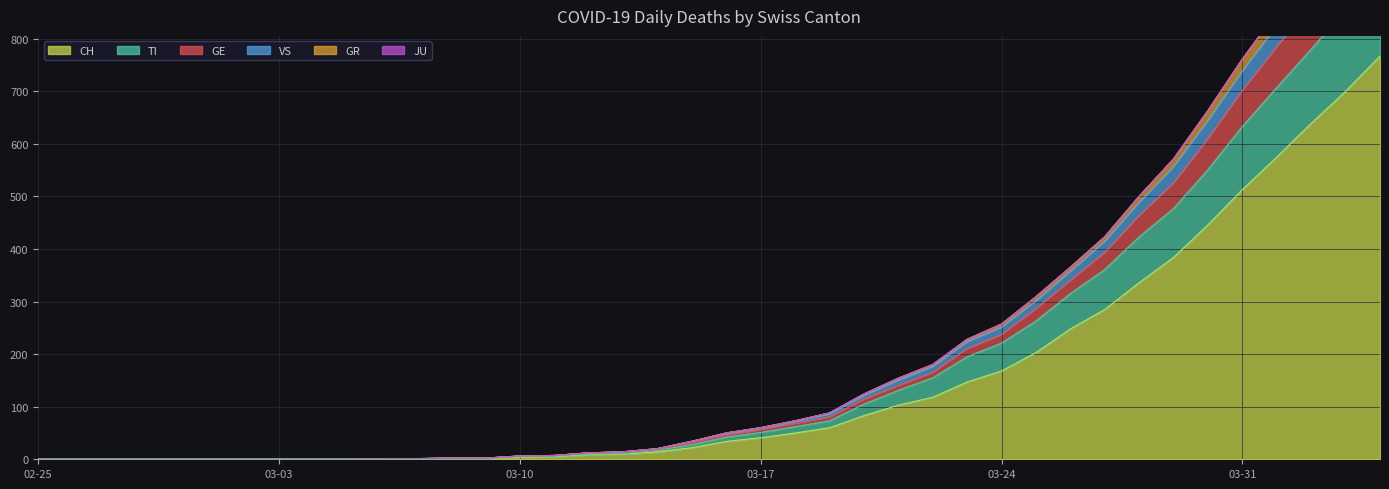

True or false: GR and TI intersect in this chart.

False